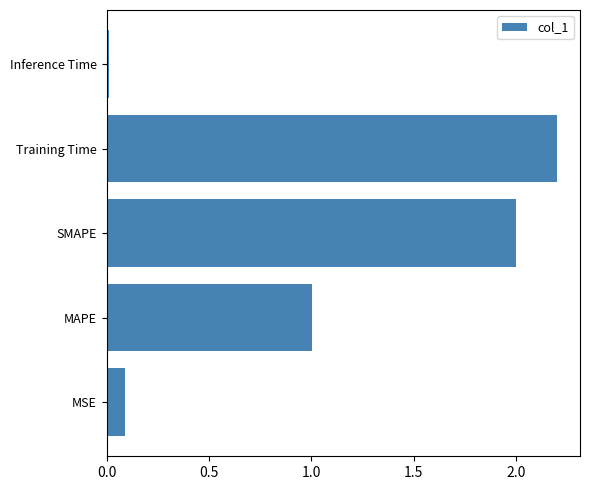

How many bars are there in total?

5